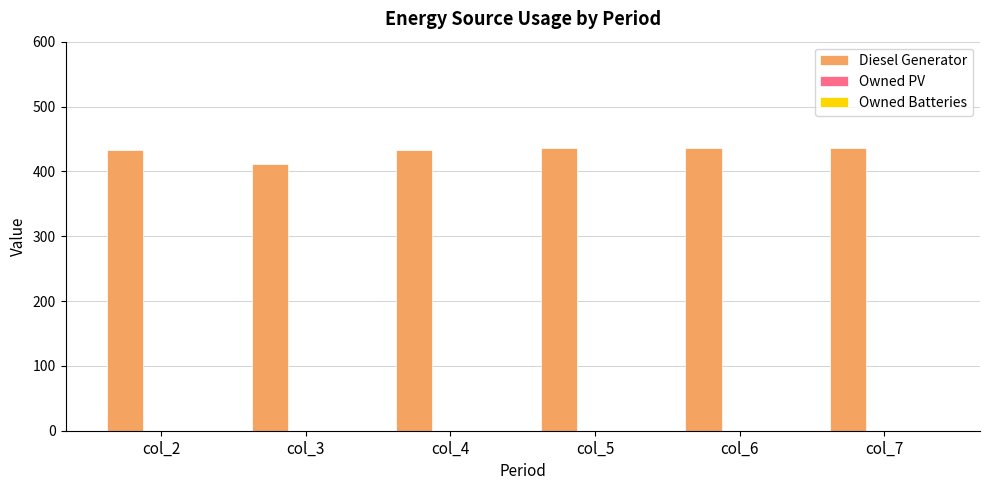

What is the ratio of the value at col_4 to the value at col_3?

1.1